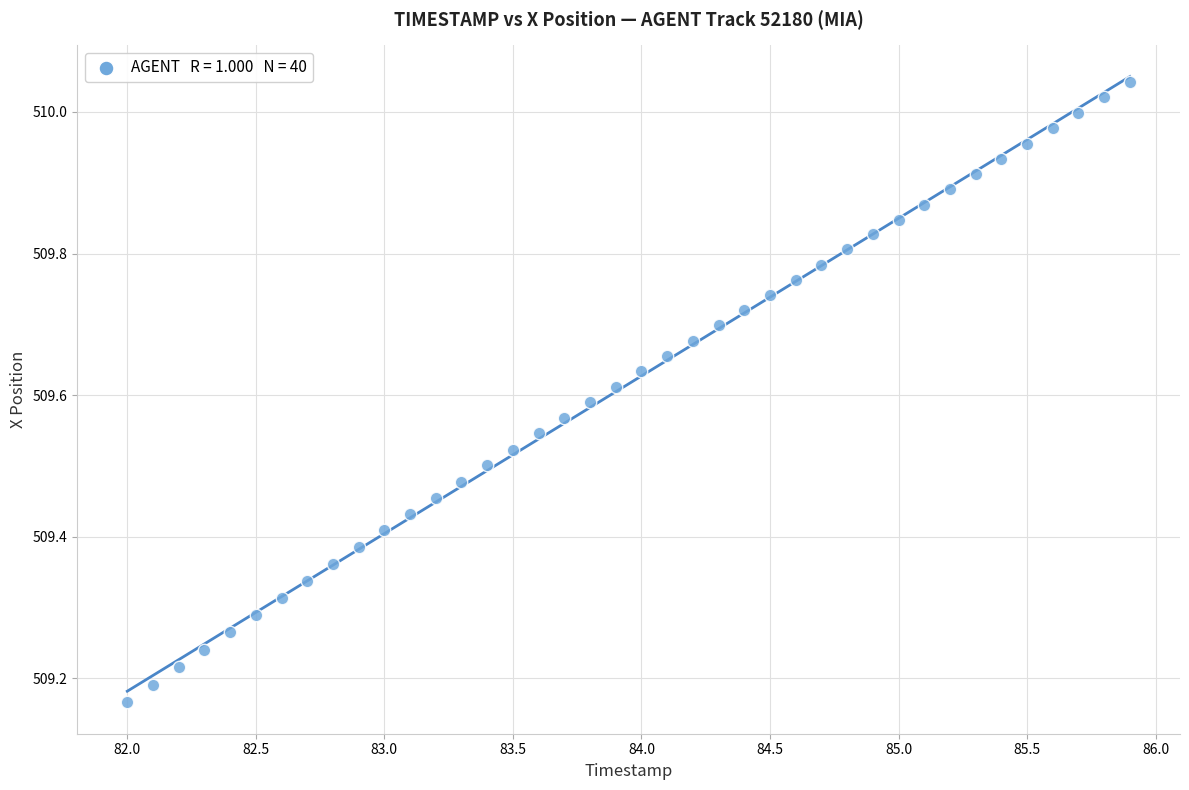

What is the range of Y values (max minus min)?

0.9